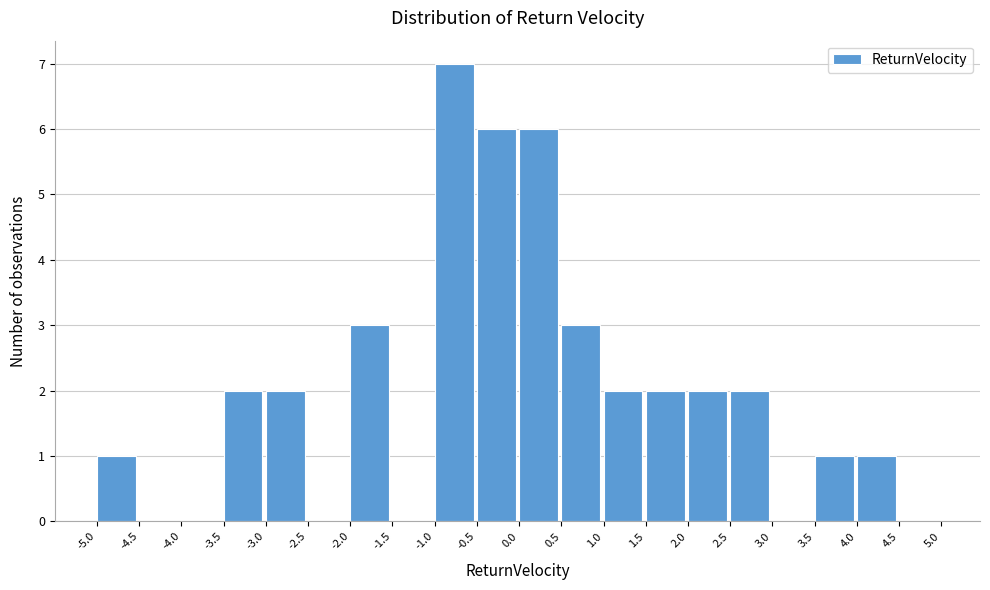

Reading left to right, transcribe this chart: for each bar, give the range it covers on the x-axis and its height. The values are not printed on the chart, so give them approximately, as read against the axis.

-5.0 to -4.5: 1
-4.5 to -4.0: 0
-4.0 to -3.5: 0
-3.5 to -3.0: 2
-3.0 to -2.5: 2
-2.5 to -2.0: 0
-2.0 to -1.5: 3
-1.5 to -1.0: 0
-1.0 to -0.5: 7
-0.5 to 0.0: 6
0.0 to 0.5: 6
0.5 to 1.0: 3
1.0 to 1.5: 2
1.5 to 2.0: 2
2.0 to 2.5: 2
2.5 to 3.0: 2
3.0 to 3.5: 0
3.5 to 4.0: 1
4.0 to 4.5: 1
4.5 to 5.0: 0